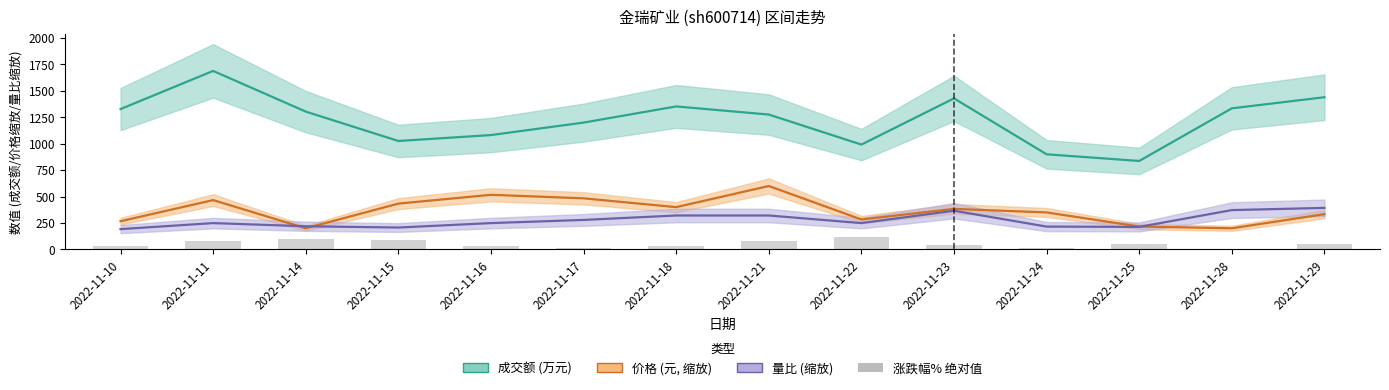

Count the number of categories in the chart.

14